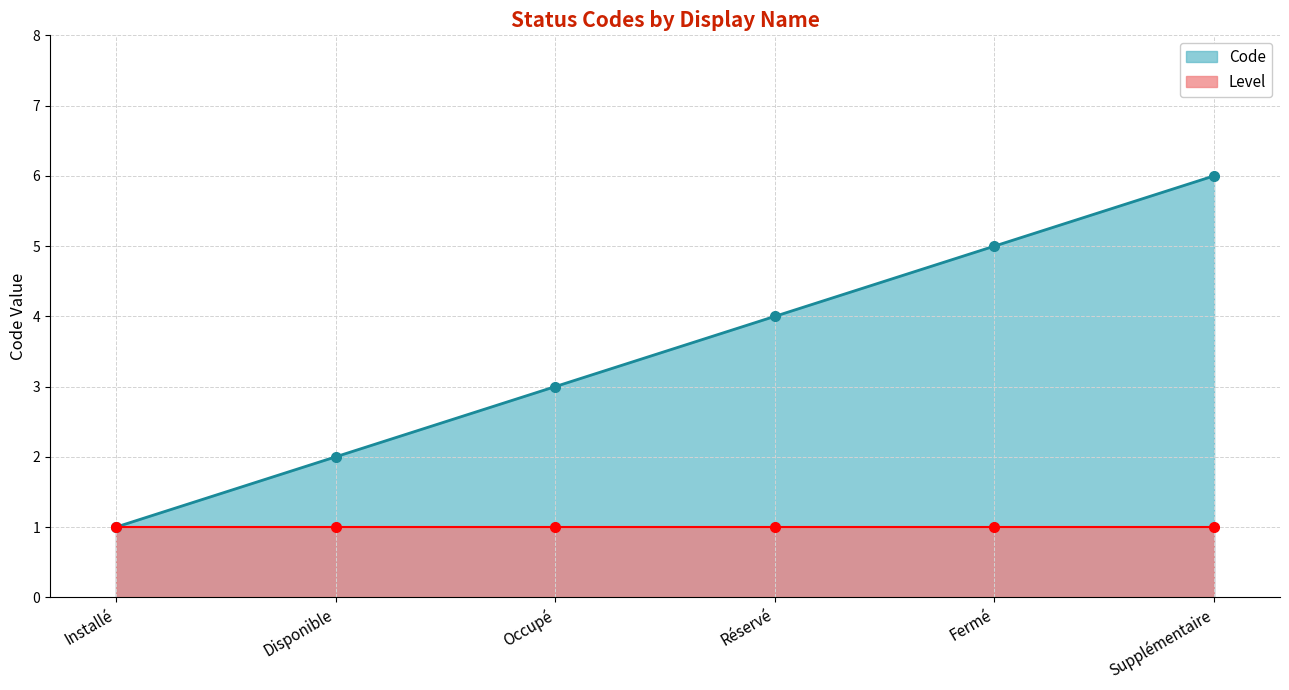

What are all the series names shown in the legend?

Code, Level